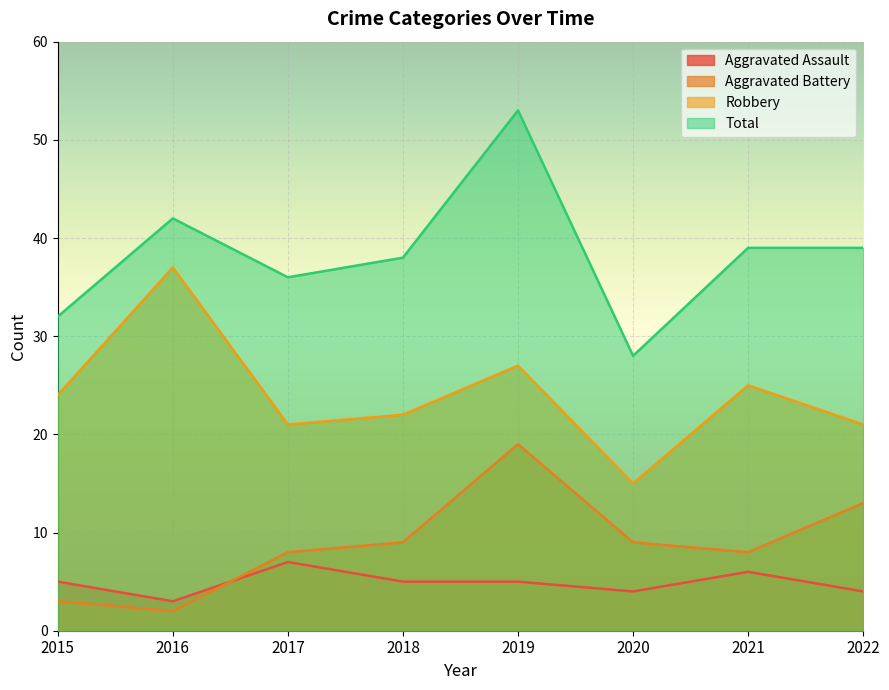

How many data points in Robbery are above 24?

3